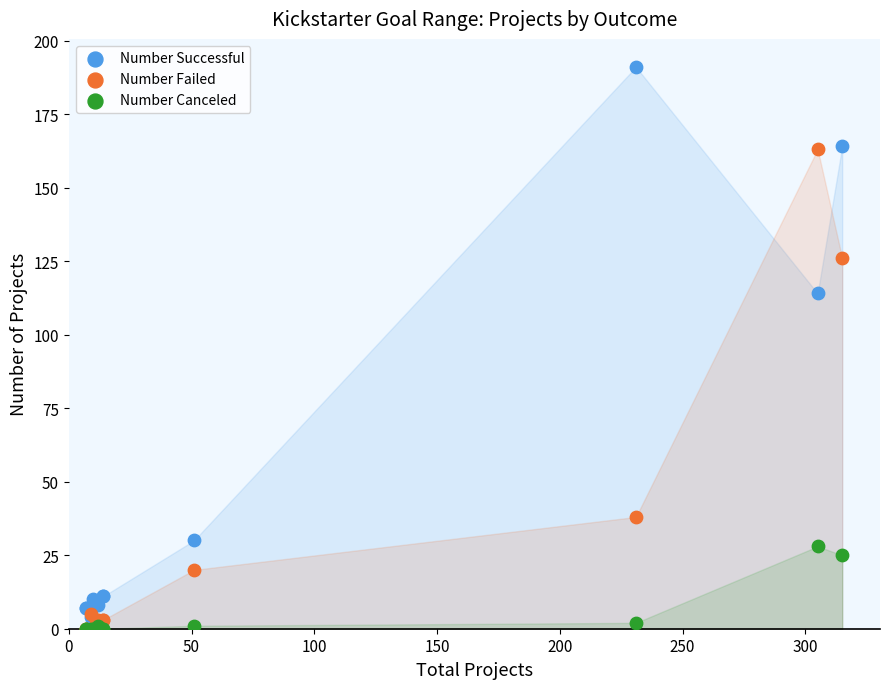

Across all series, what Y value is closest to 95?

114